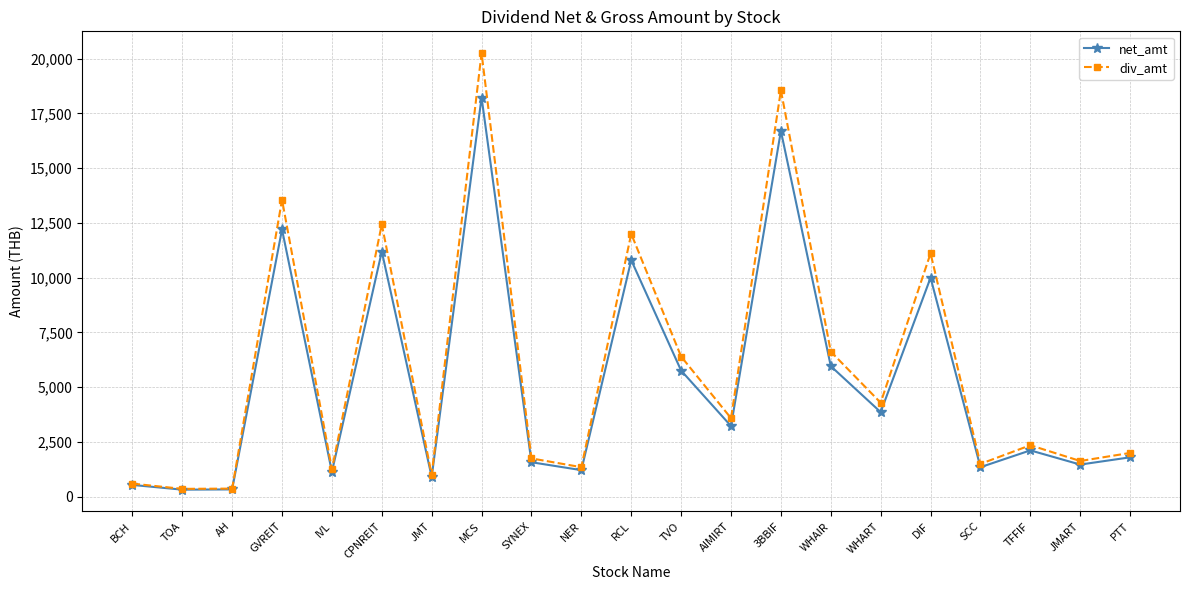

List the series in order of their peak value, highest first.

div_amt, net_amt